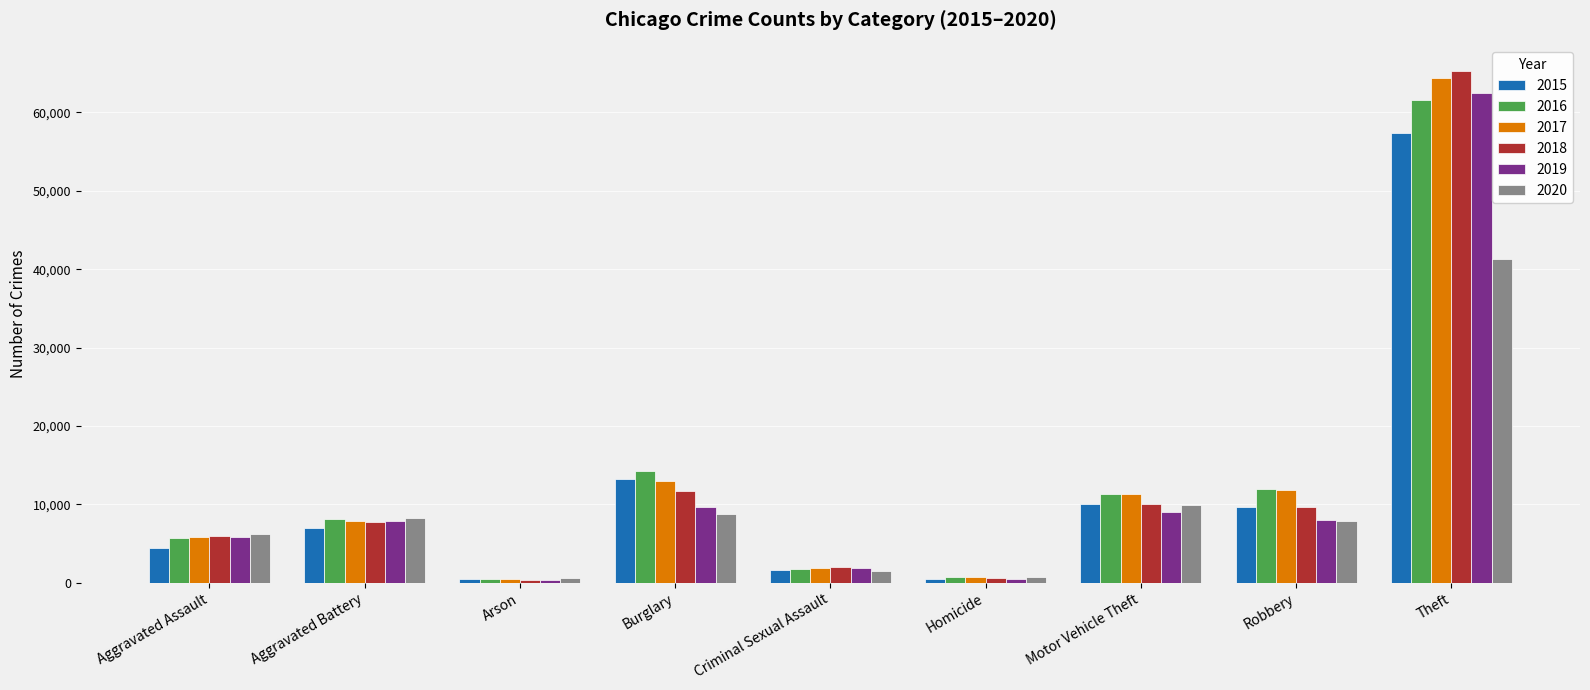

What is the total value across all series at Motor Vehicle Theft?

61648